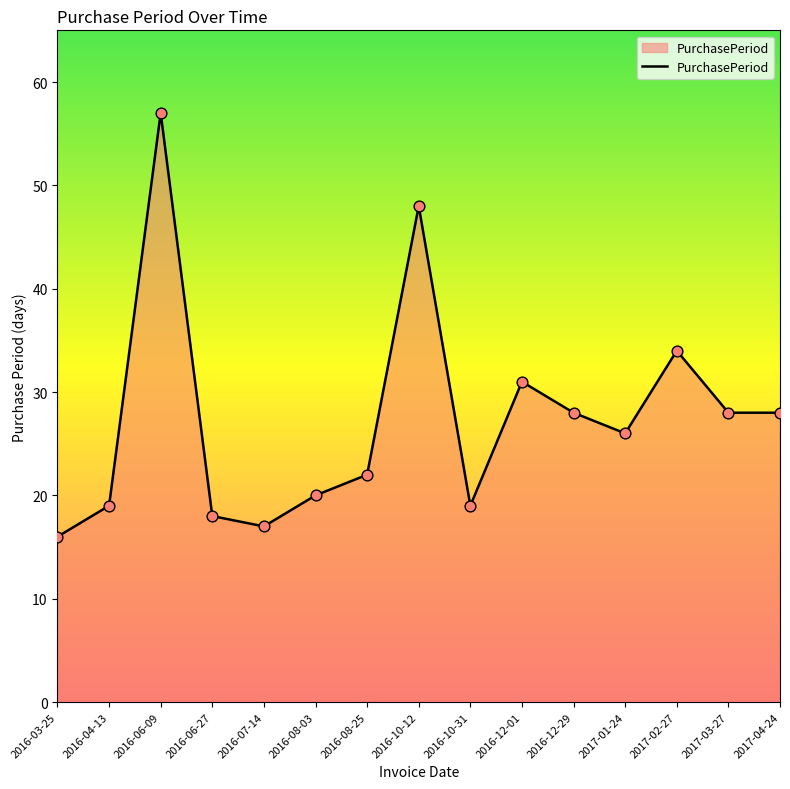

Which has a higher value, 2016-04-13 or 2016-08-03?

2016-08-03